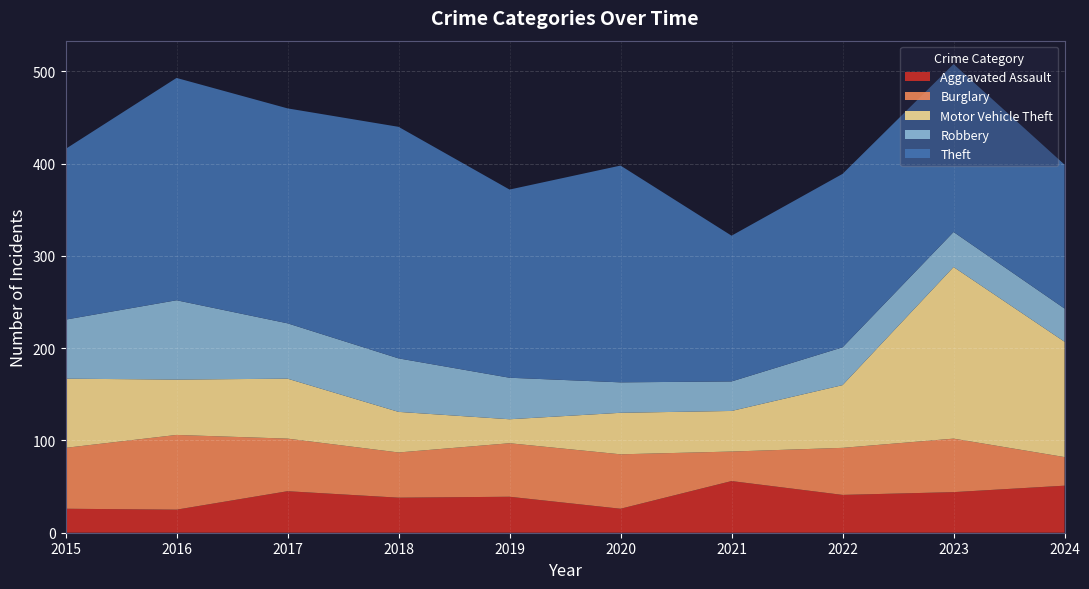

Reading left to right, transcribe all the data shown in this chart.

Aggravated Assault: 26	25	45	38	39	26	56	41	44	51
Burglary: 66	81	57	49	58	59	32	51	58	31
Motor Vehicle Theft: 75	60	65	44	26	45	44	68	186	125
Robbery: 64	86	60	58	45	33	32	41	38	36
Theft: 185	241	233	251	204	235	158	188	182	156